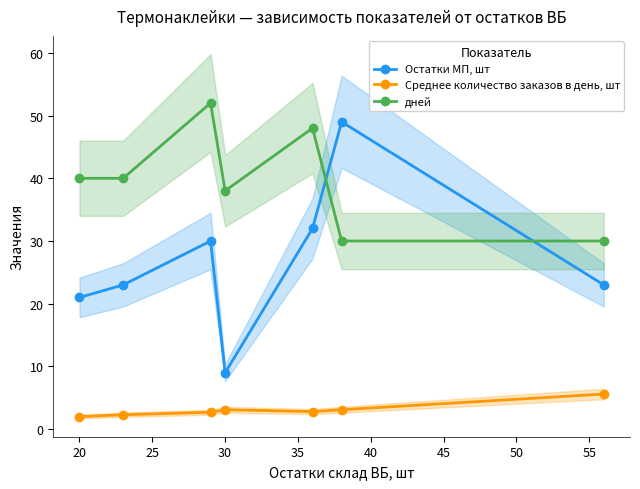

True or false: дней has a value of 38.0 at 30.

True